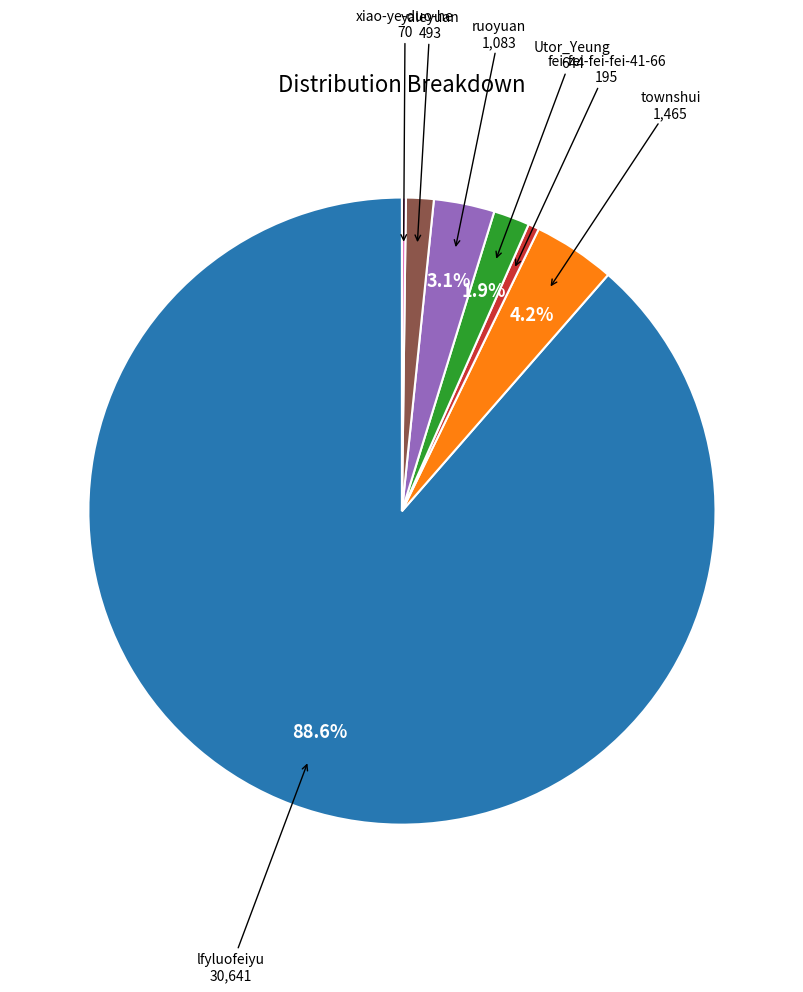

What is the total percentage of lfyluofeiyu and townshui?

92.8%